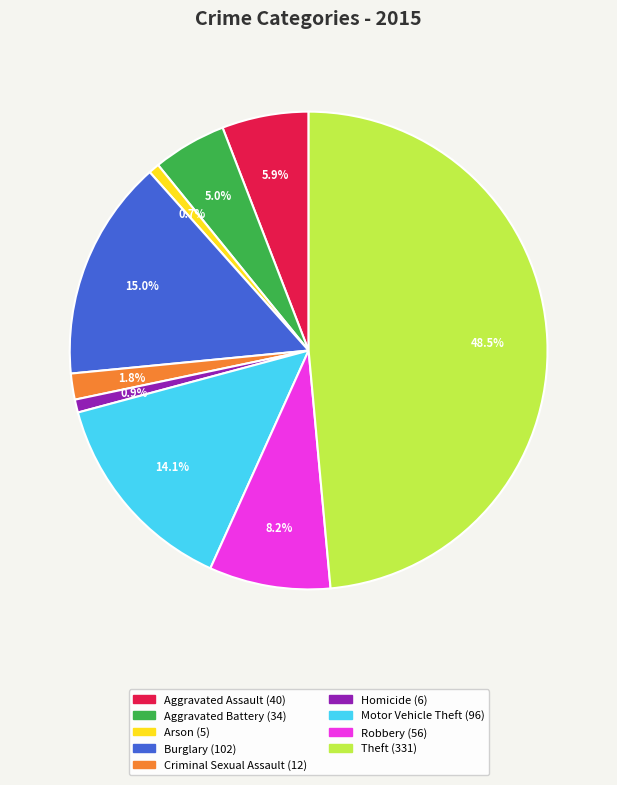

Which slice is the largest?

Theft